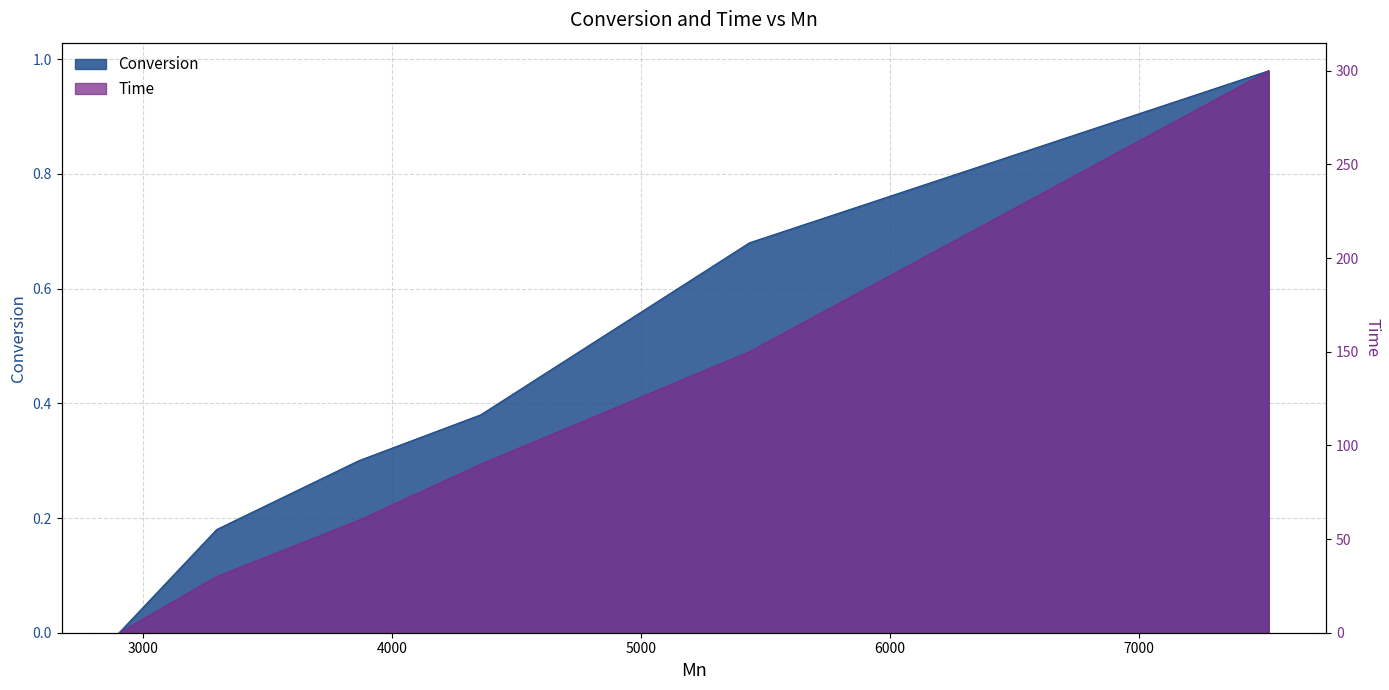

What is the average value of the Conversion series?

0.4